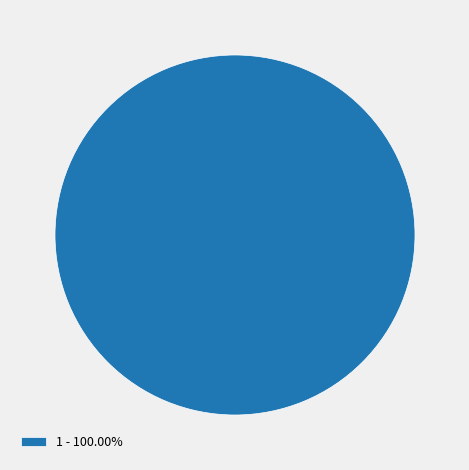

Is there any slice that represents more than half of the pie?

Yes